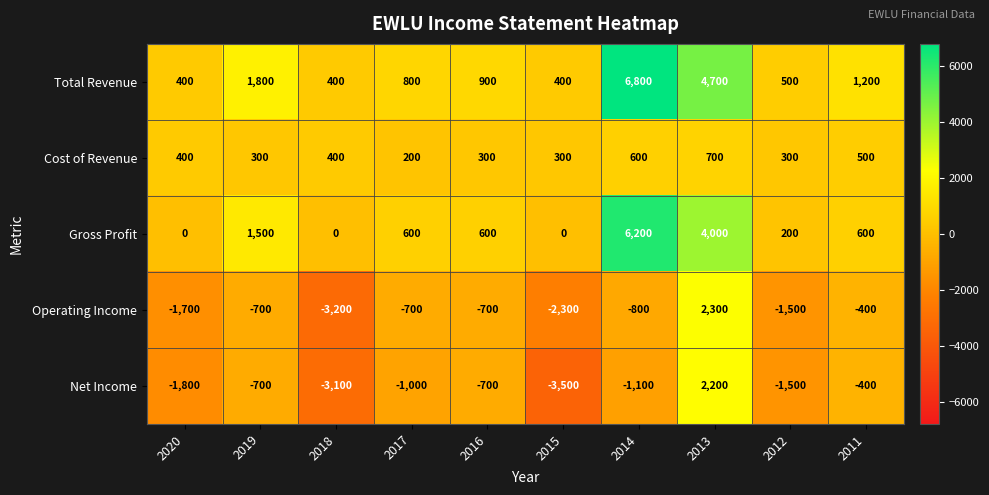

Which series changed the most between 2020 and 2012?

Net Income